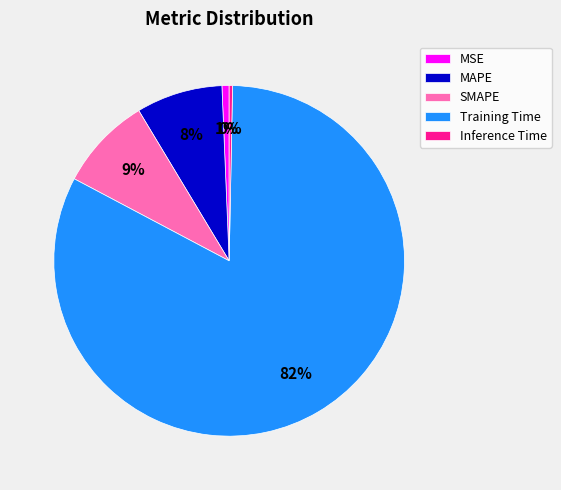

To the nearest percent, what portion does SMAPE represent?

9%